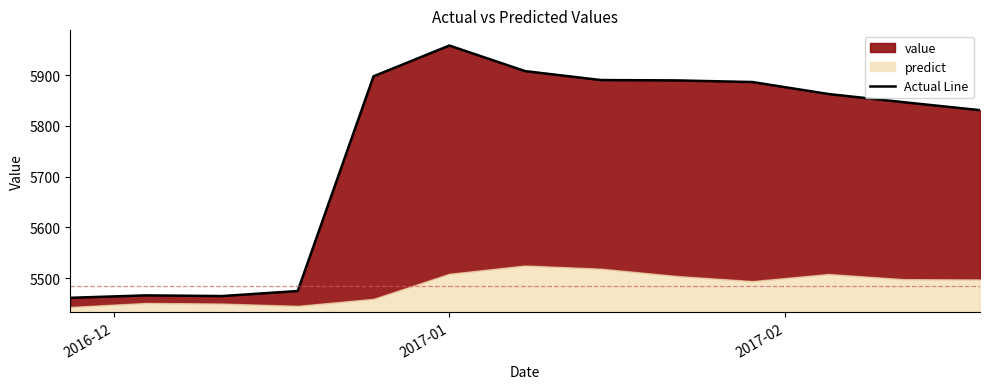

Read the value at 2017-01-08.

5908.2